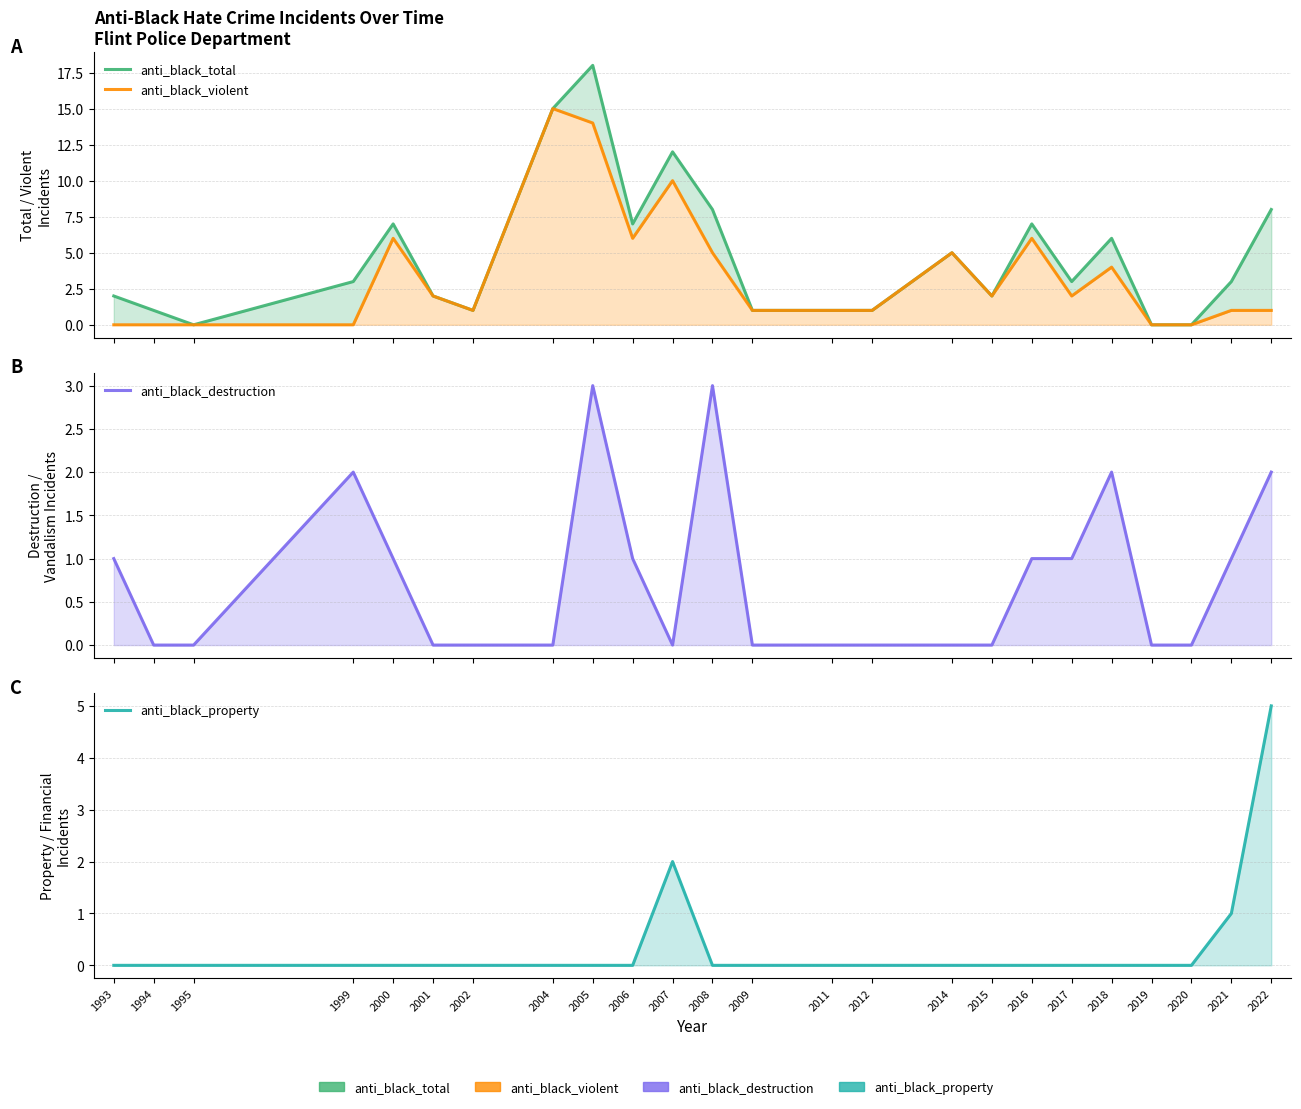

The anti_black_total series shows 10 at 2000. True or false?

False